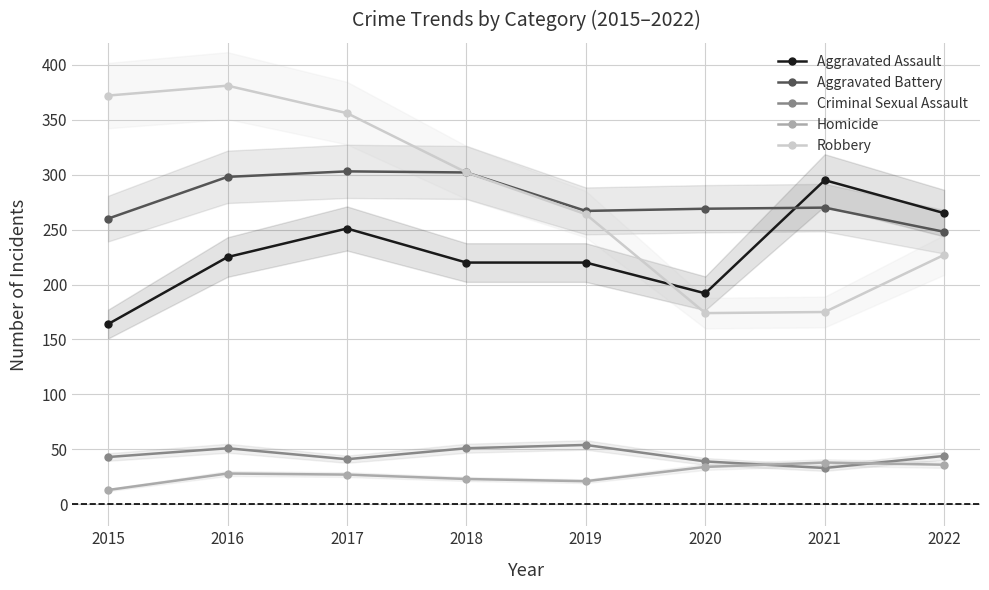

In Robbery, how many points are higher than both neighbors (excluding endpoints)?

1